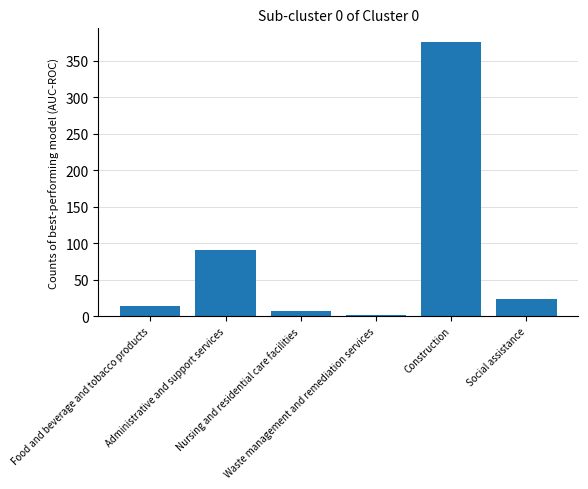

What is the sum of all values?

512